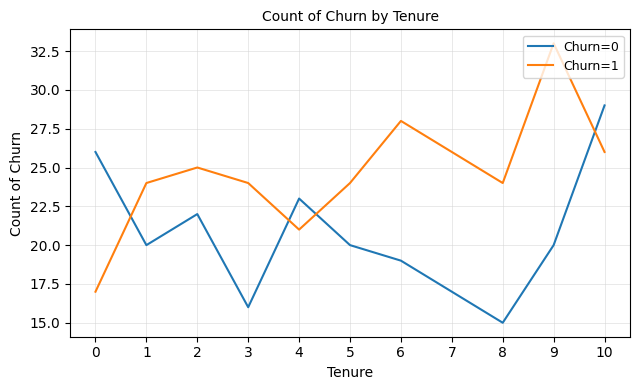

The Churn=0 series shows 20 at 9. True or false?

True